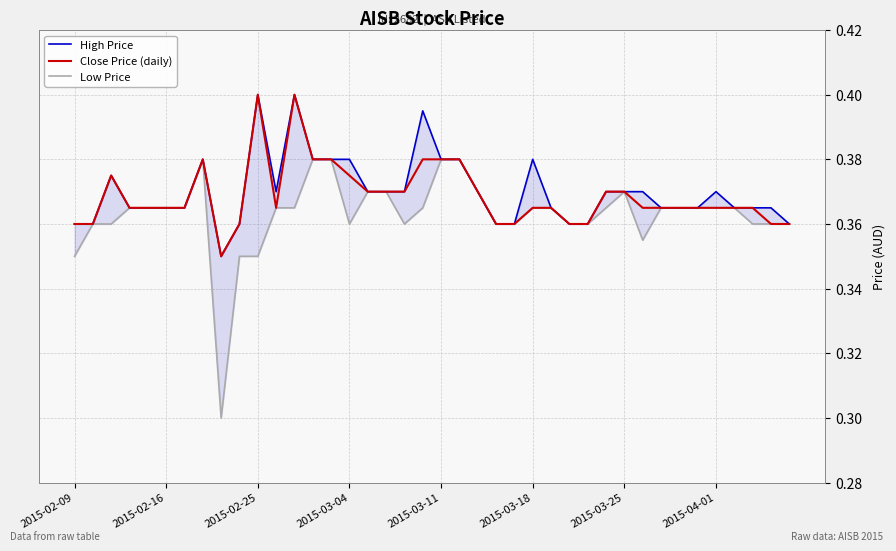

List the series in order of their peak value, highest first.

High Price, Close Price (daily), Low Price